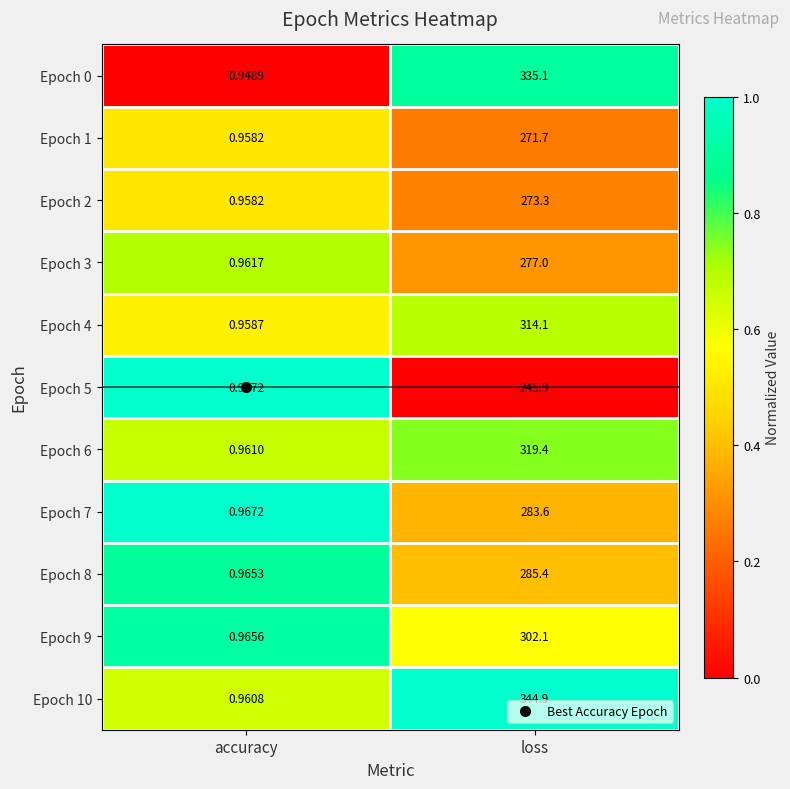

At which category is the sum across all series the highest?

loss